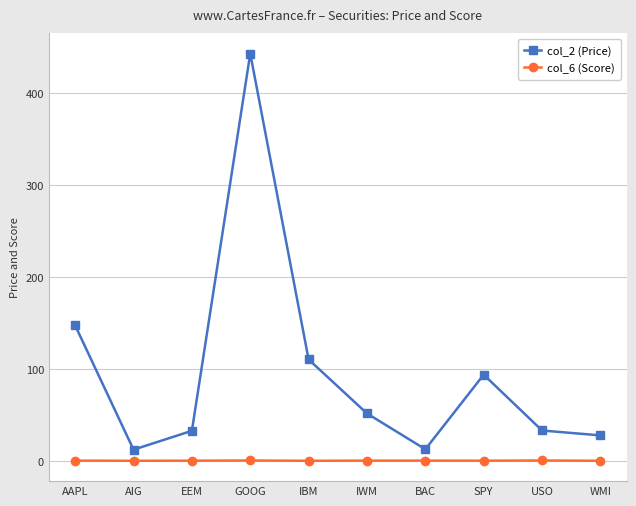

Rank the series by their average value, from lowest to highest.

col_6 (Score), col_2 (Price)